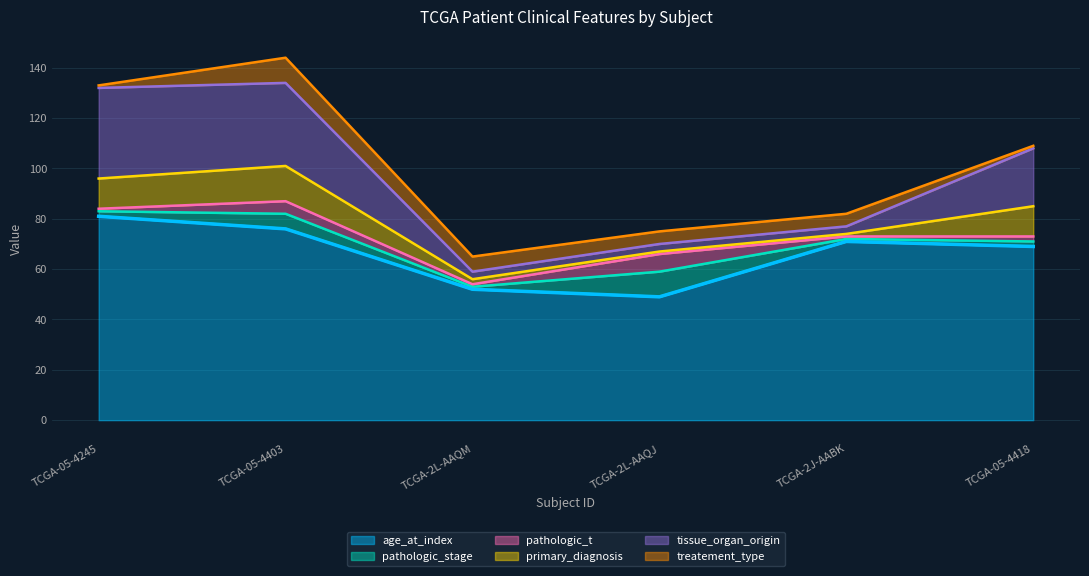

What is the average value of the tissue_organ_origin series?

17